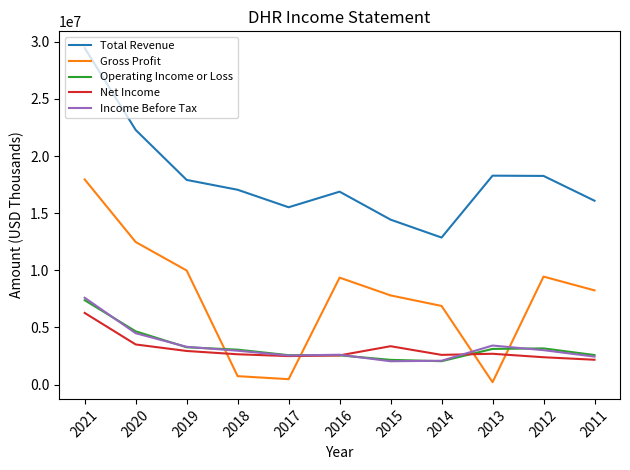

What is the maximum value shown in the chart?

29453000